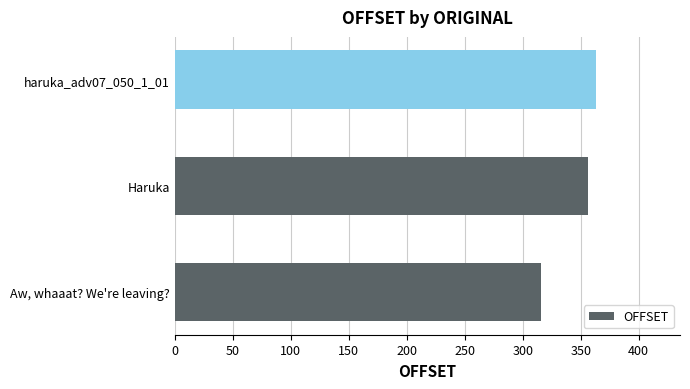

True or false: the data shows 316 at Aw, whaaat? We're leaving?.

True